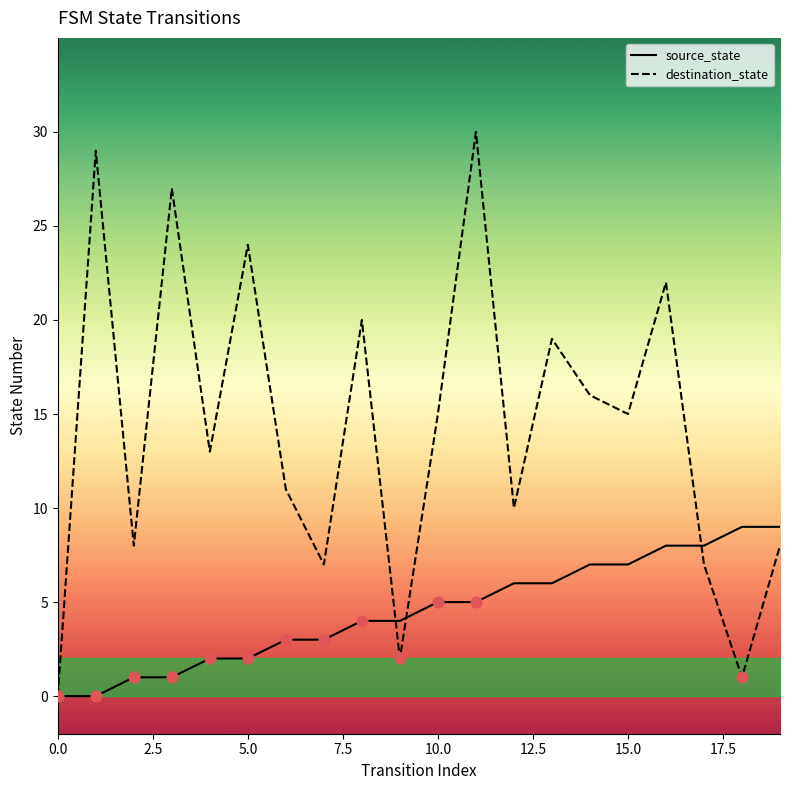

Which series reaches the minimum Y coordinate?

source_state